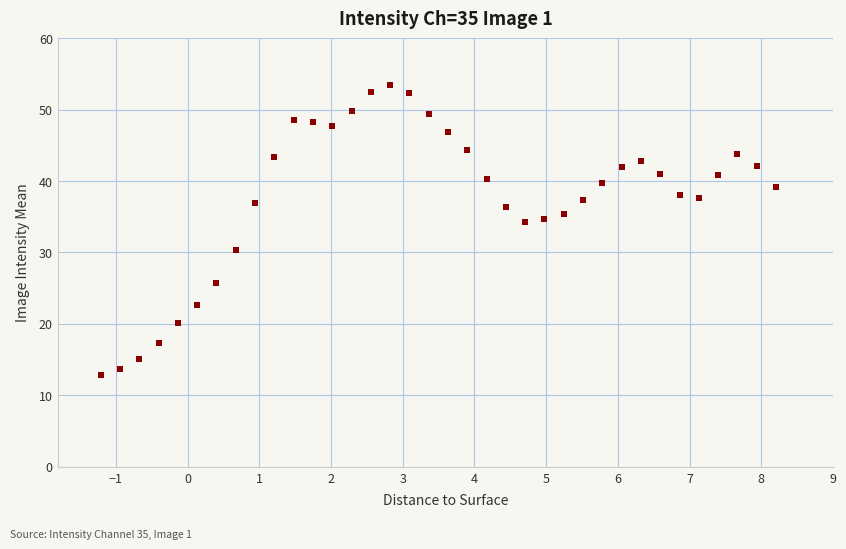

What is the range of Y values (max minus min)?

40.7